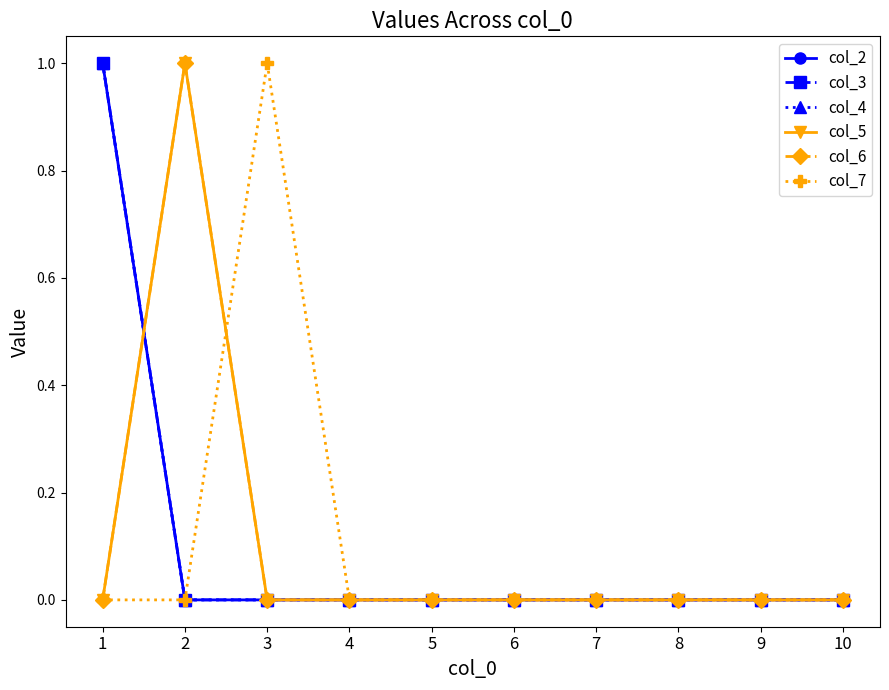

Does the chart have visible grid lines?

No